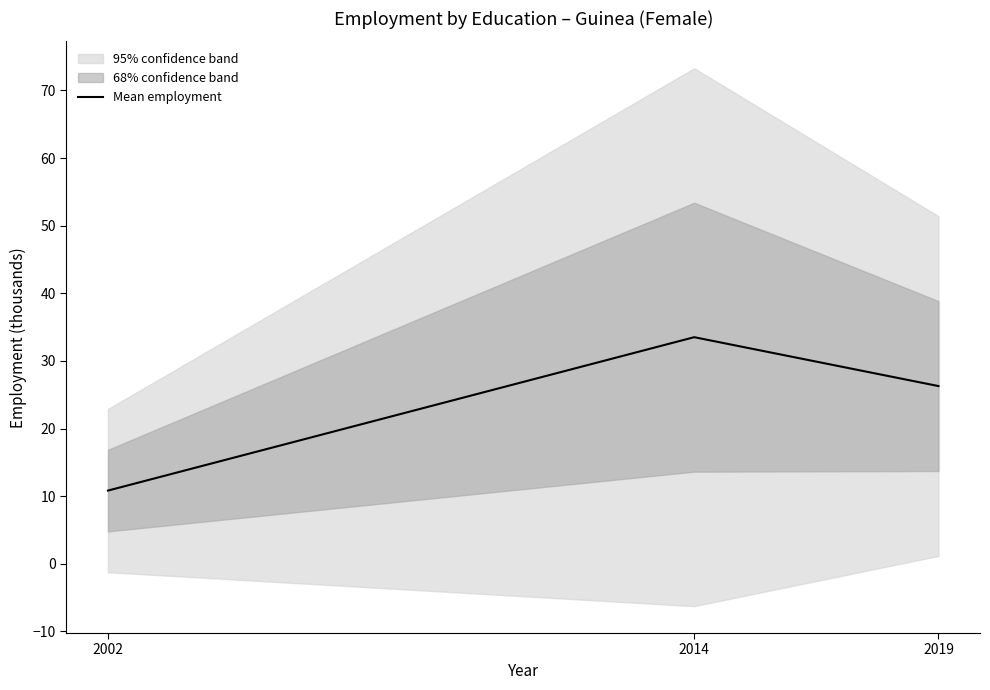

Reading right to left, transcribe all the data shown in this chart.

2019=26.3	2014=33.5	2002=10.8